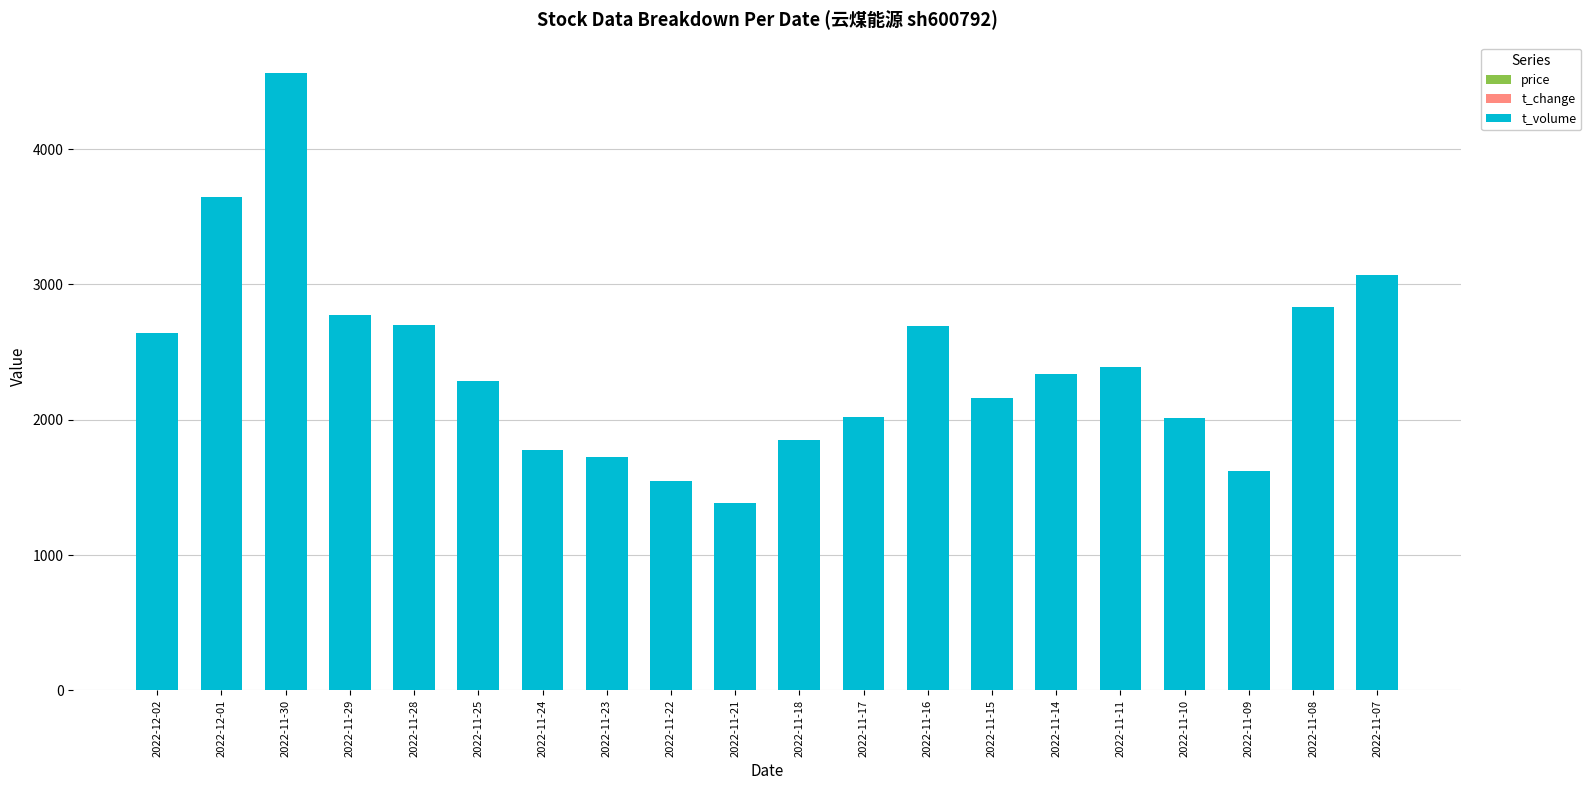

Does the chart contain stacked bars?

Yes